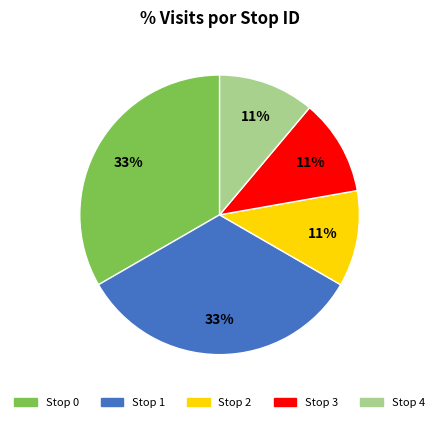

Is there any slice that represents more than half of the pie?

No